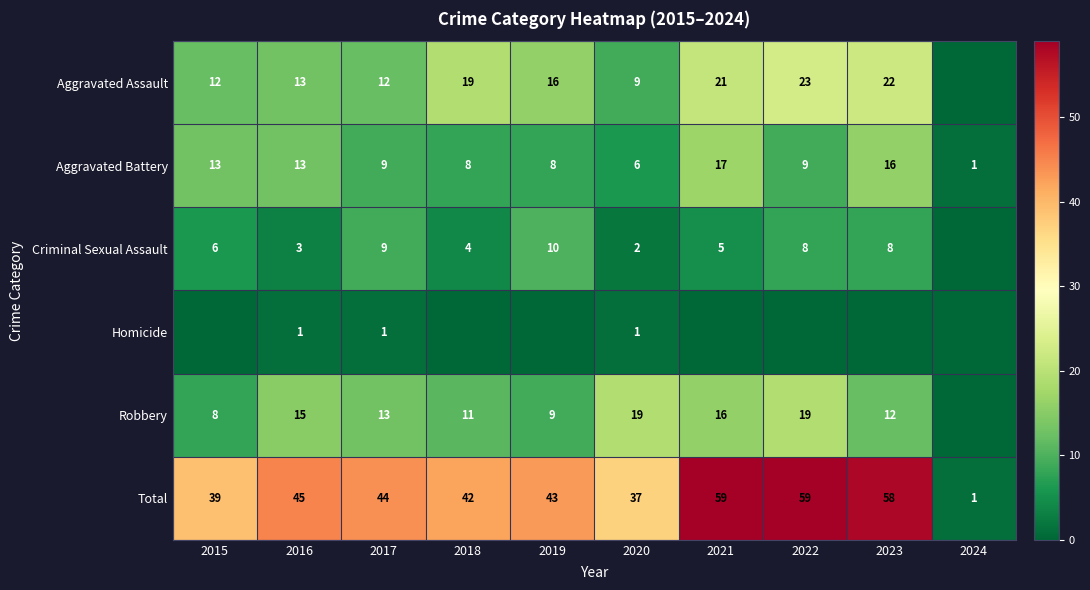

Count the number of categories in the chart.

10